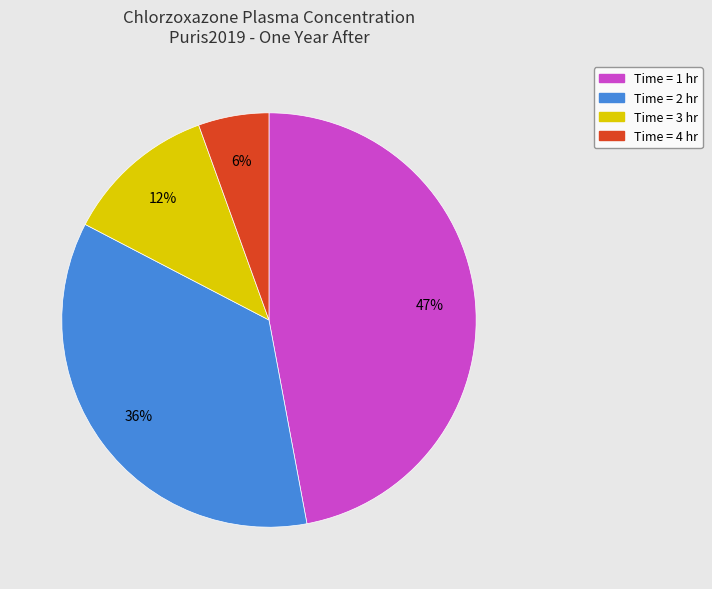

Count the number of slices in the pie.

4